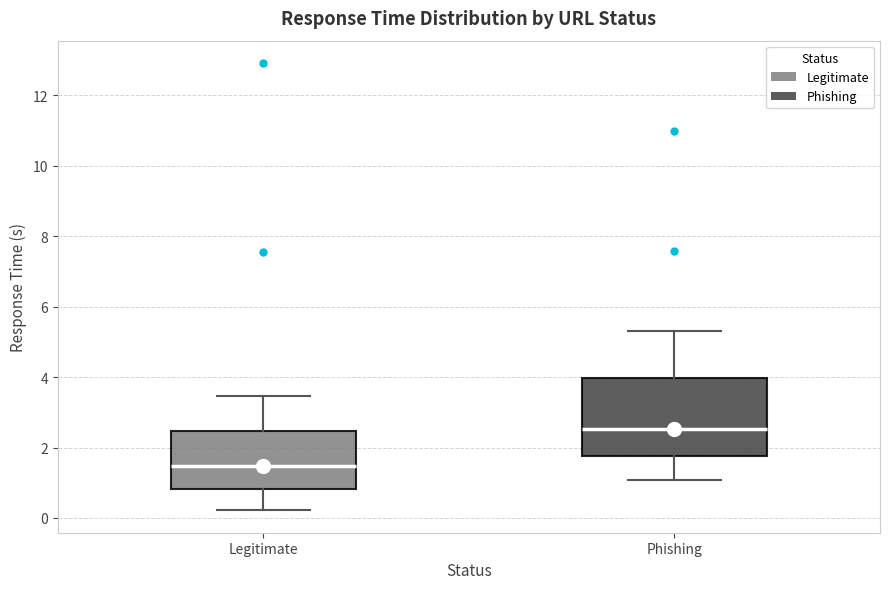

Reading left to right, transcribe this box plot: for each box, give where its median line is, the range the box spans, and where its two whiskers end, as read against the y-axis. The values are not printed on the chart, so give them approximately, as read against the axis.

Legitimate: median 1.4, box 0.8 to 2.4, whiskers 0.2 to 3.4
Phishing: median 2.6, box 1.8 to 4.0, whiskers 1.0 to 5.4